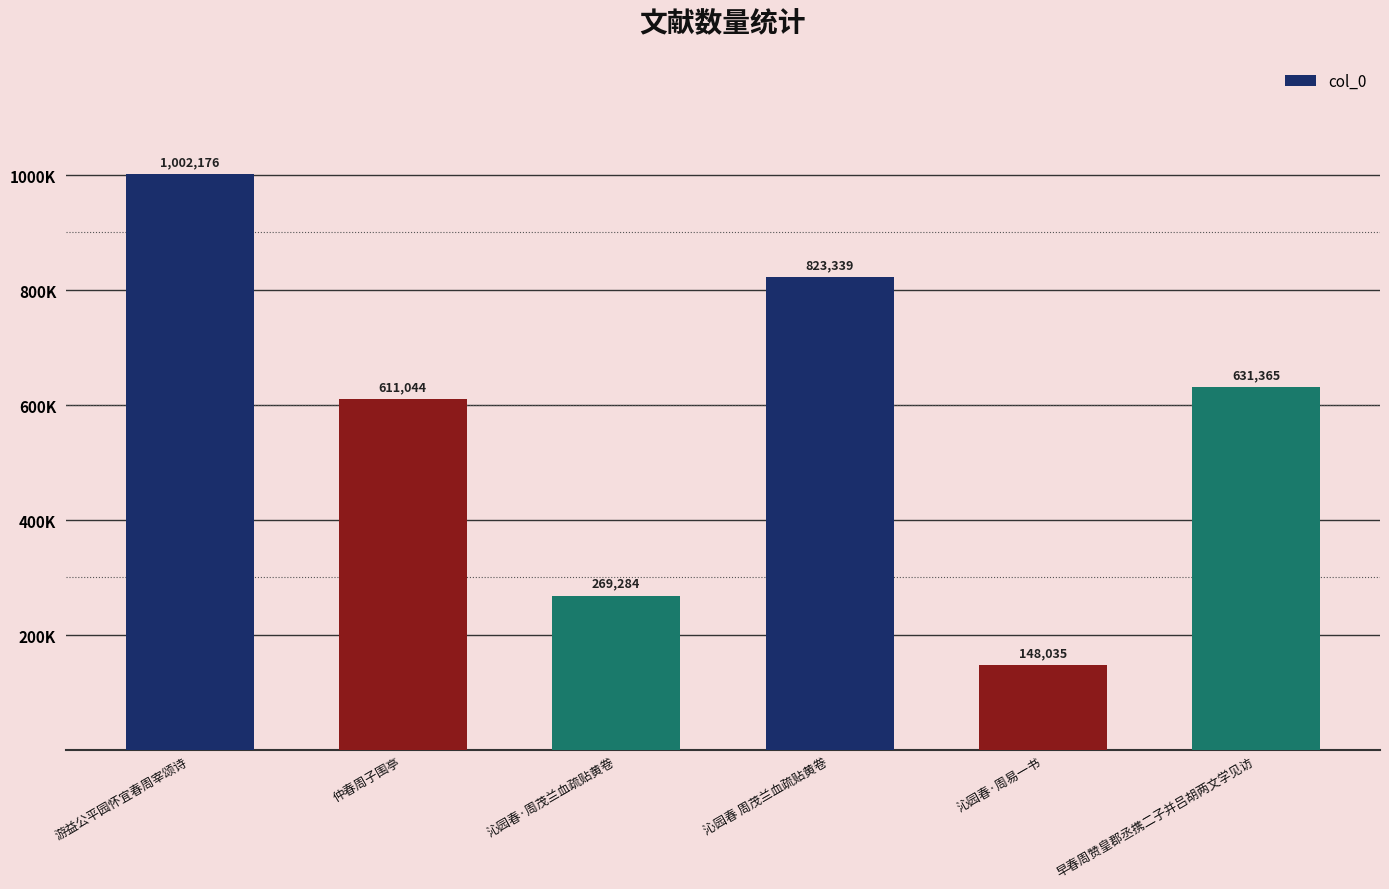

Is it true that the value at 沁园春·周茂兰血疏贴黄卷 is 437086?

False